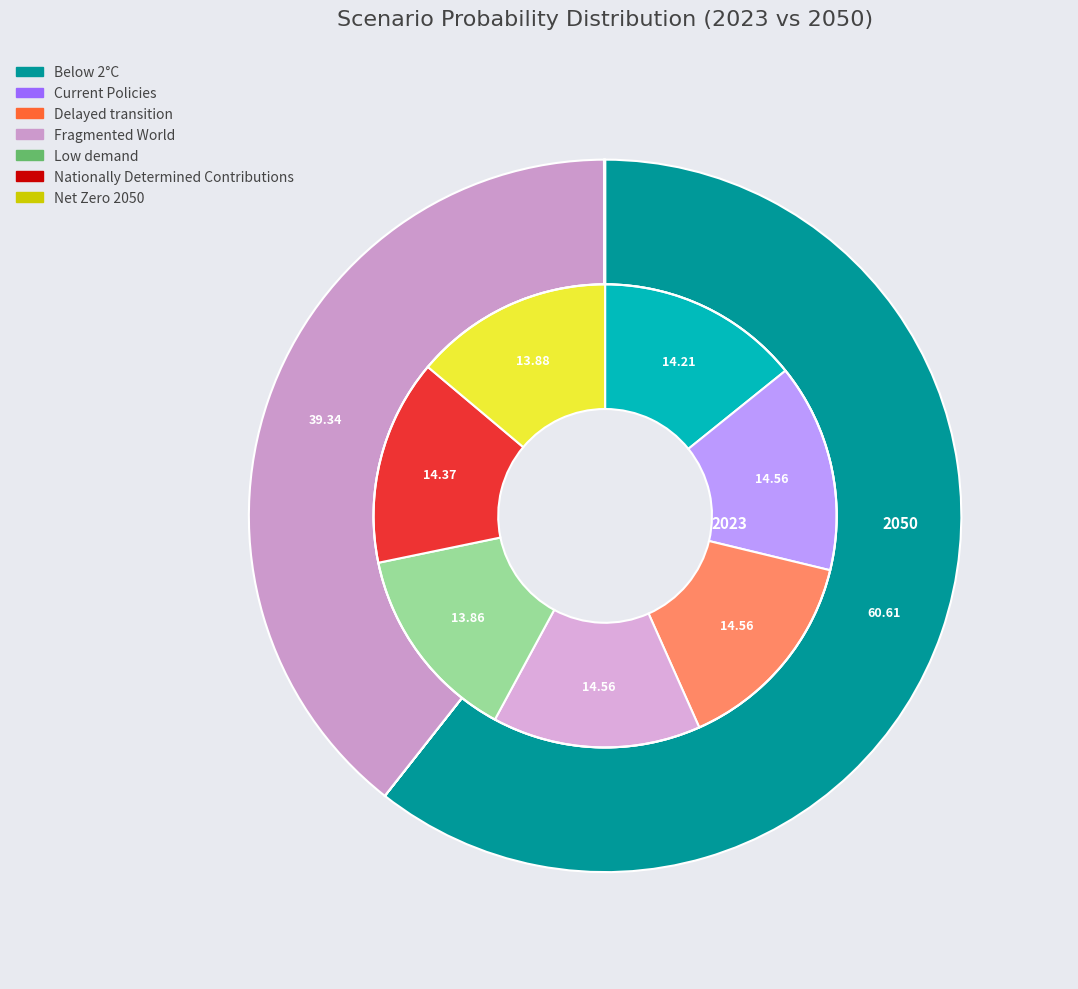

Count the number of slices in the pie.

7